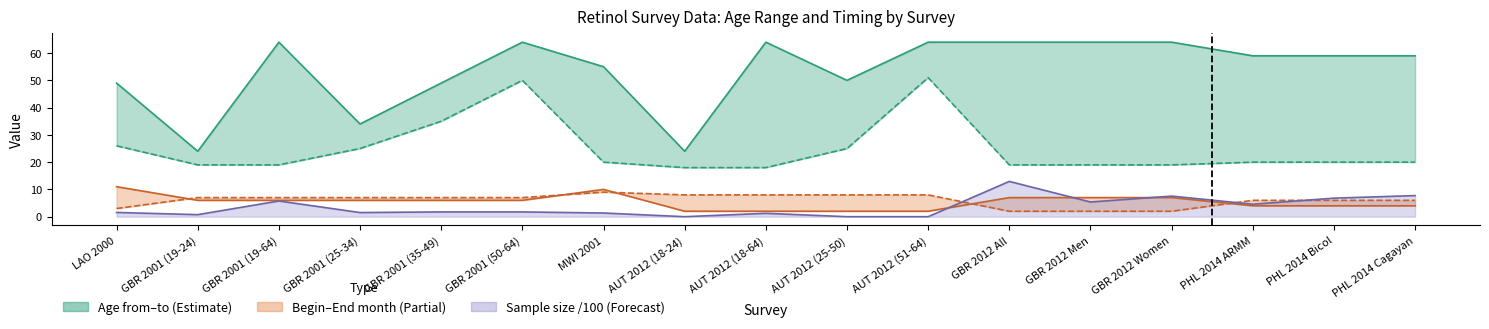

At how many categories does at least one series exceed 5?

17